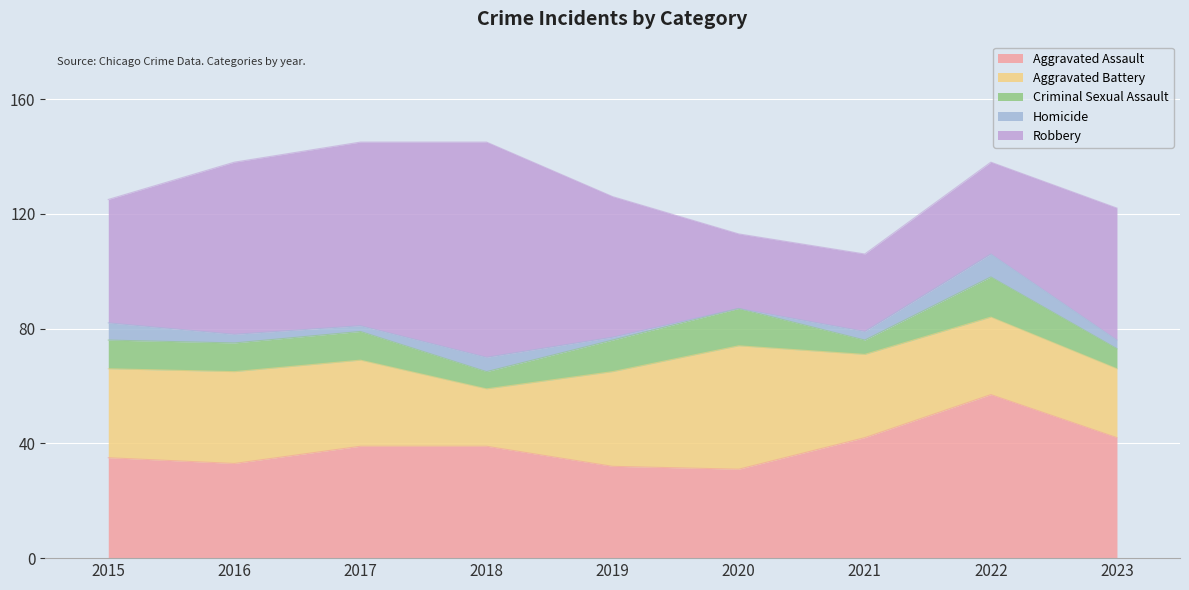

At which category is the sum across all series the highest?

2017